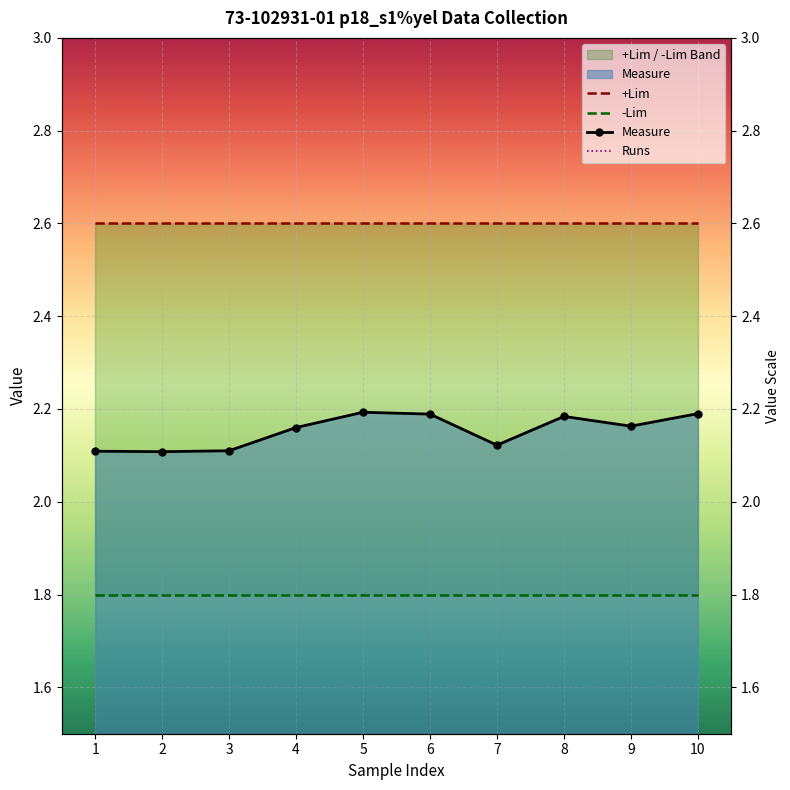

Where is the first local minimum for Measure?

2